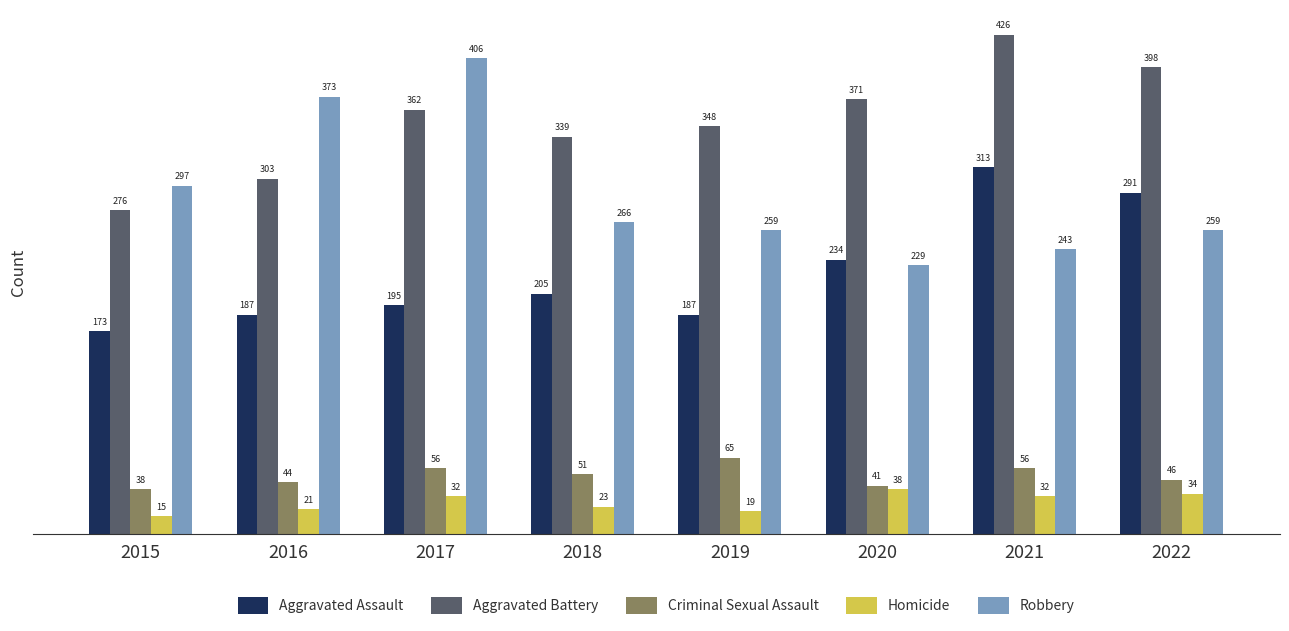

Reading left to right, transcribe all the data shown in this chart.

Aggravated Assault: 2015=173	2016=187	2017=195	2018=205	2019=187	2020=234	2021=313	2022=291
Aggravated Battery: 2015=276	2016=303	2017=362	2018=339	2019=348	2020=371	2021=426	2022=398
Criminal Sexual Assault: 2015=38	2016=44	2017=56	2018=51	2019=65	2020=41	2021=56	2022=46
Homicide: 2015=15	2016=21	2017=32	2018=23	2019=19	2020=38	2021=32	2022=34
Robbery: 2015=297	2016=373	2017=406	2018=266	2019=259	2020=229	2021=243	2022=259